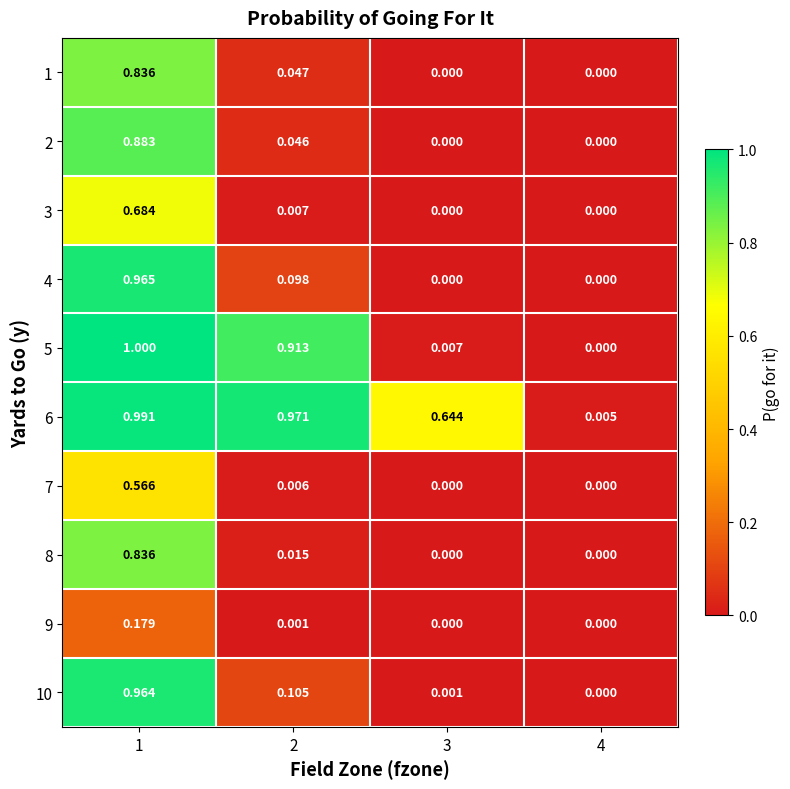

Is the value of 2 at 2 greater than the value of 10 at 2?

No